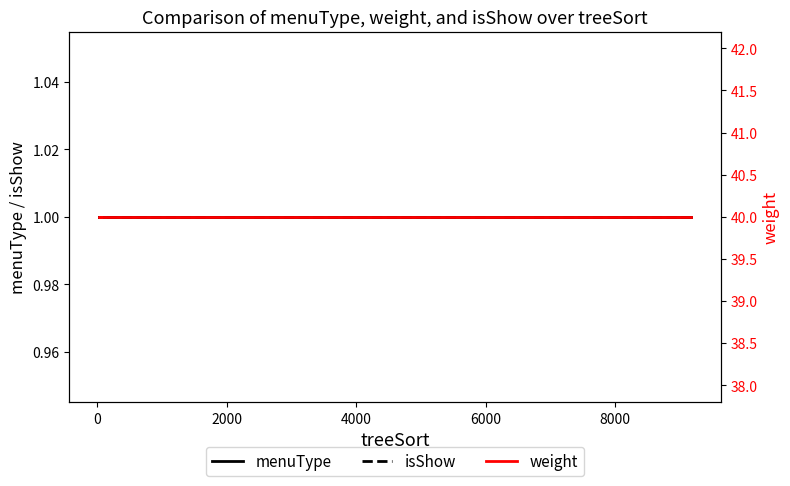

List the series in order of their peak value, lowest first.

menuType, isShow, weight